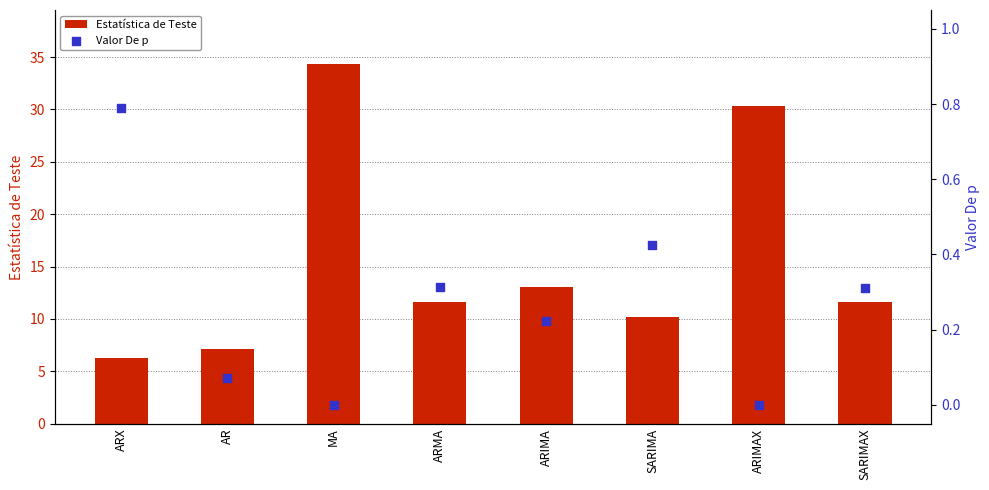

What is the total value across all series at ARIMA?

13.2